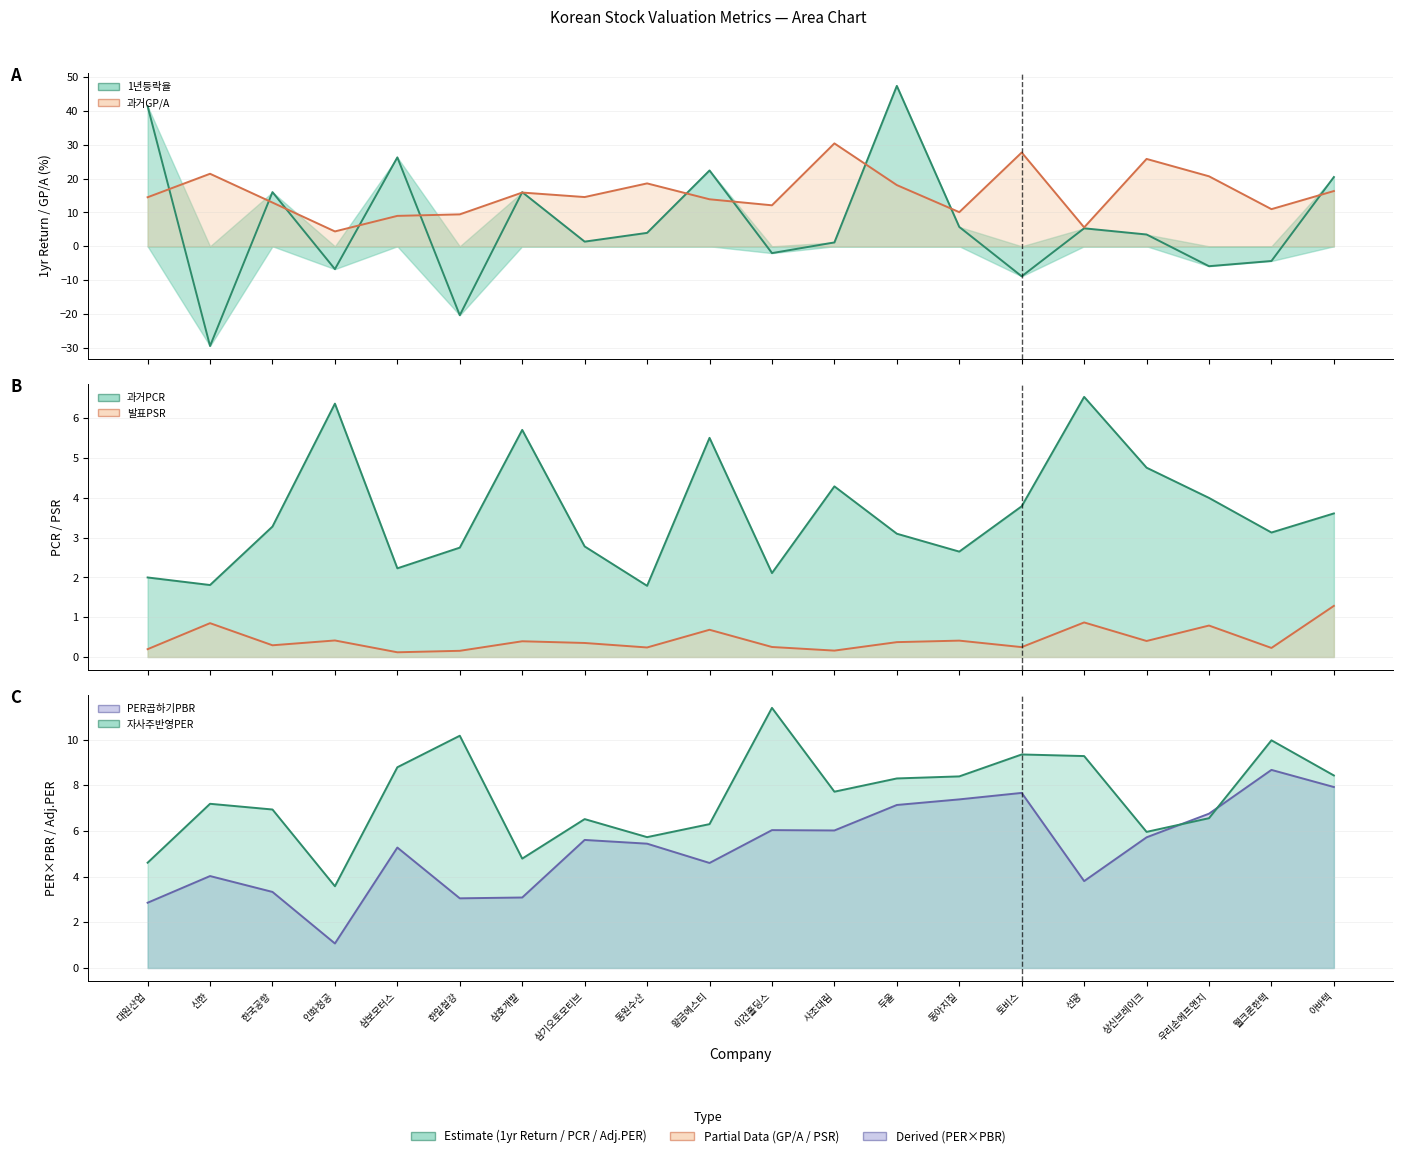

Reading left to right, extract all data points from this chart.

1년등락율: 41.5	-29.5	16.0	-6.8	26.3	-20.4	16.0	1.4	4.0	22.4	-2.0	1.1	47.5	5.7	-8.9	5.3	3.5	-5.9	-4.3	20.5
과거GP/A: 14.5	21.5	12.9	4.4	9.0	9.4	15.9	14.6	18.6	13.9	12.1	30.4	18.1	10.1	27.8	5.6	25.9	20.7	11.0	16.4
과거PCR: 2.0	1.8	3.3	6.4	2.2	2.8	5.7	2.8	1.8	5.5	2.1	4.3	3.1	2.6	3.8	6.5	4.8	4.0	3.1	3.6
발표PSR: 0.2	0.9	0.3	0.4	0.1	0.2	0.4	0.4	0.2	0.7	0.3	0.2	0.4	0.4	0.2	0.9	0.4	0.8	0.2	1.3
PER곱하기PBR: 2.9	4.0	3.3	1.1	5.3	3.1	3.1	5.6	5.4	4.6	6.0	6.0	7.1	7.4	7.7	3.8	5.7	6.8	8.7	7.9
자사주반영PER: 4.6	7.2	6.9	3.6	8.8	10.2	4.8	6.5	5.7	6.3	11.4	7.7	8.3	8.4	9.3	9.3	6.0	6.6	10.0	8.4